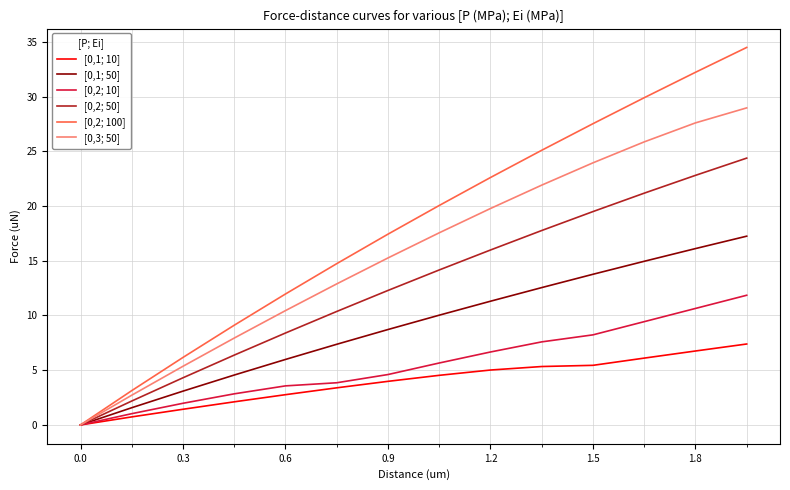

What is the greatest value displayed?

34.5